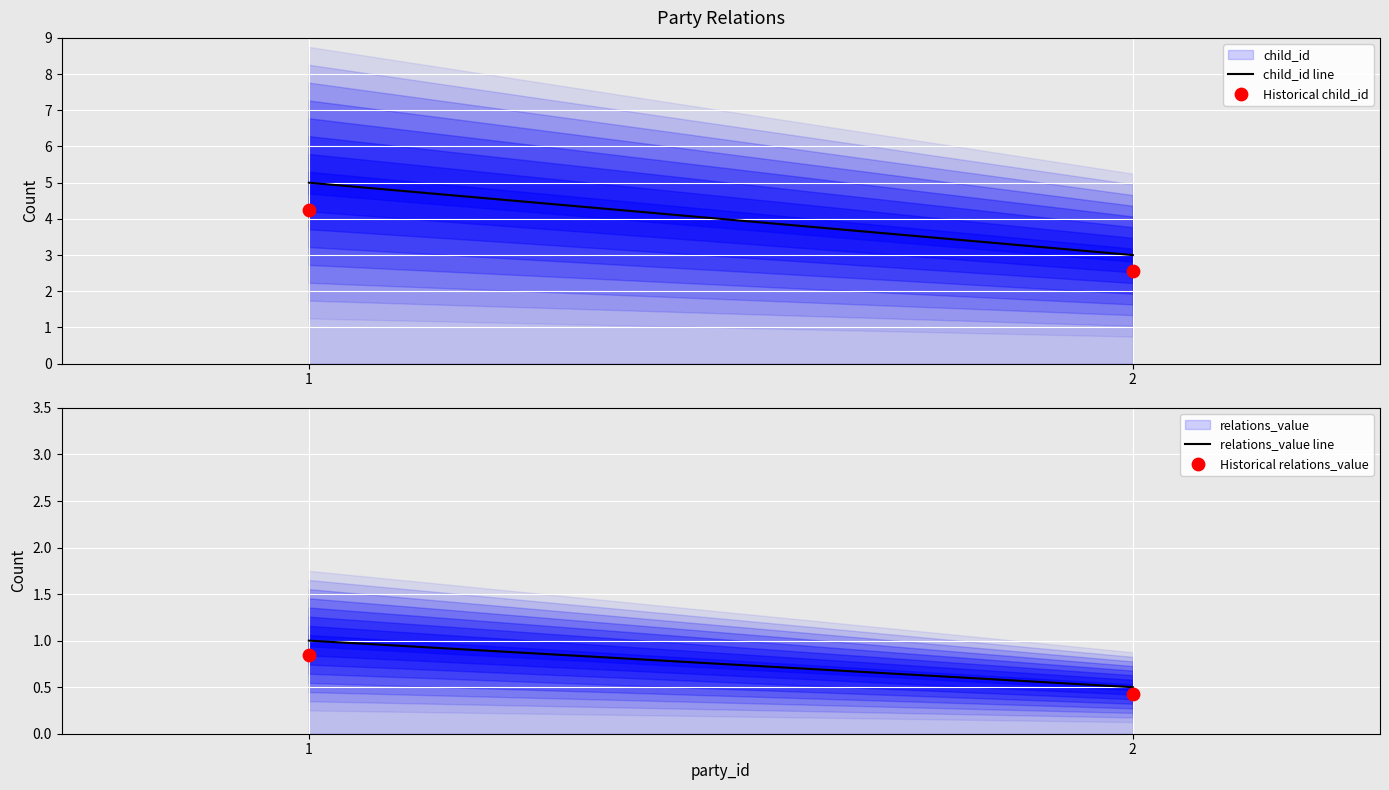

Which series has the largest Y range (max minus min)?

child_id line